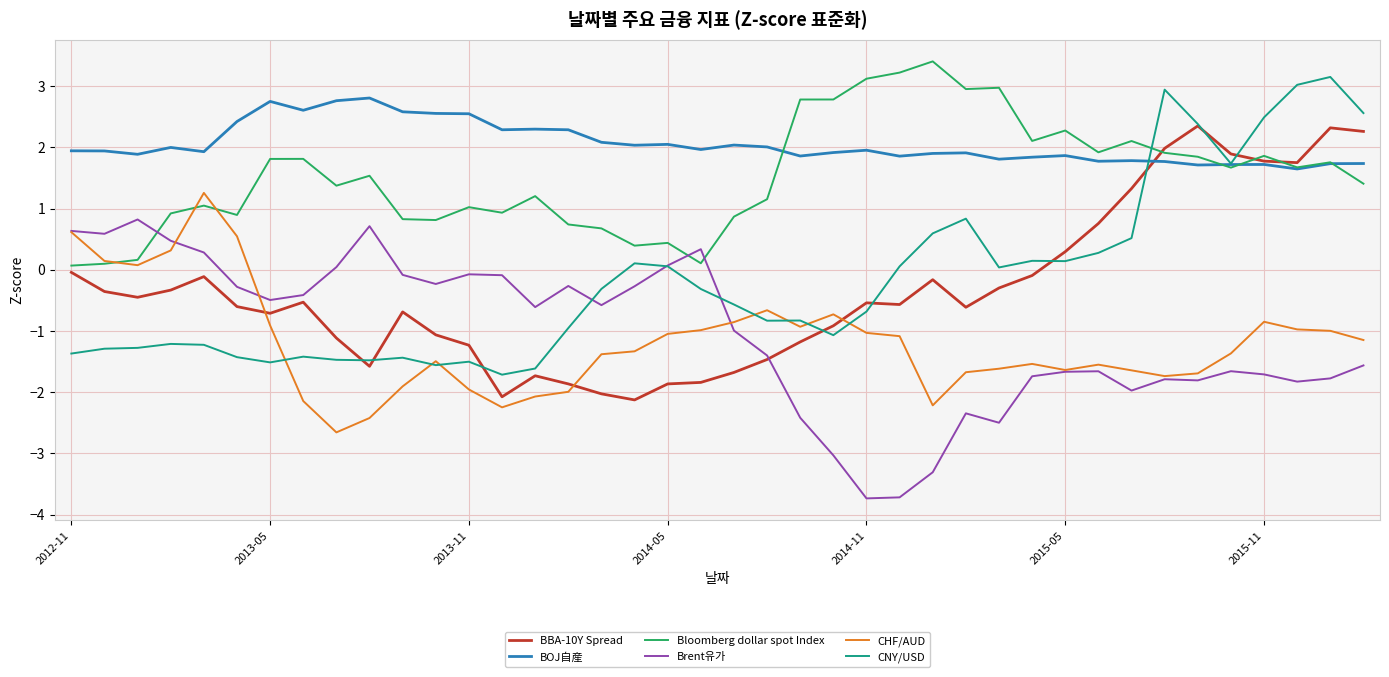

What is the minimum value for BOJ自産?

1.6